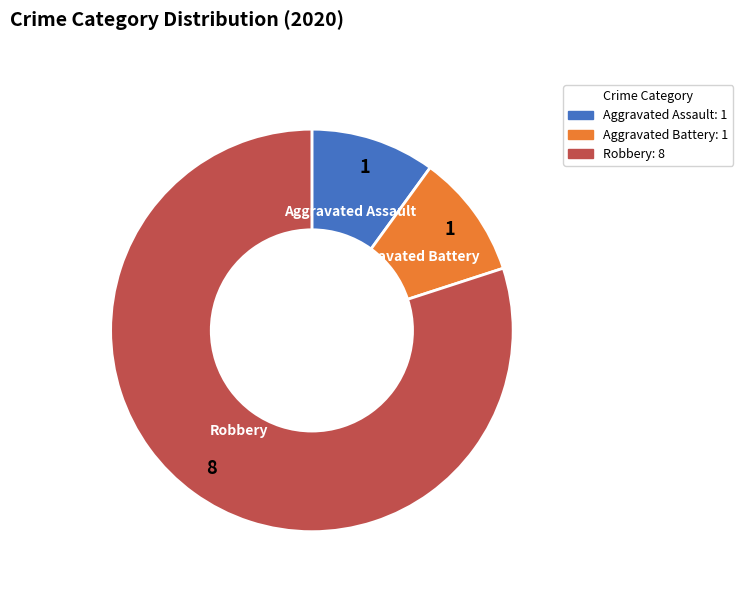

Count the number of slices in the pie.

3